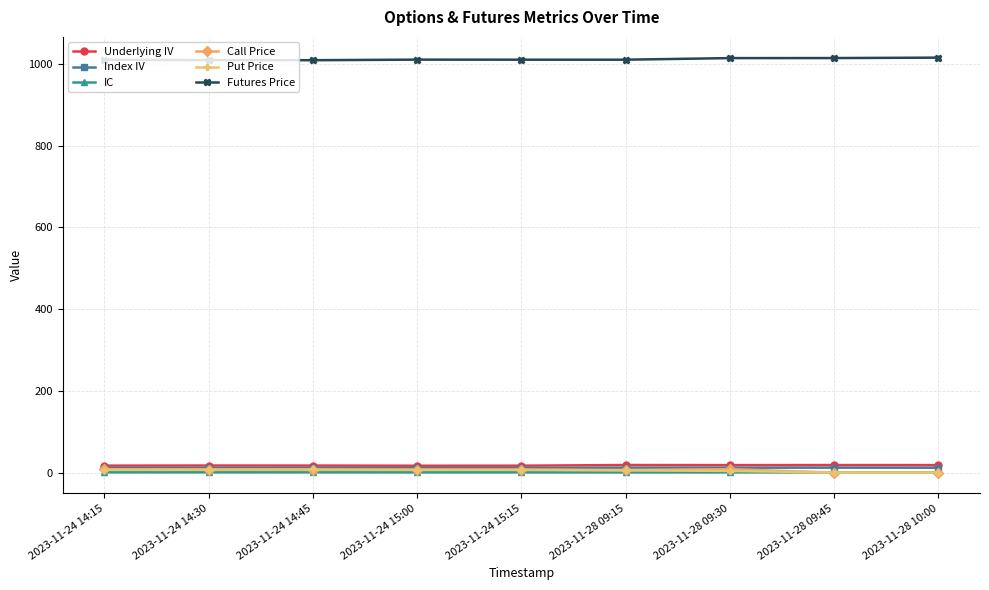

The value of Call Price at 2023-11-28 09:45 is 0.0. True or false?

True